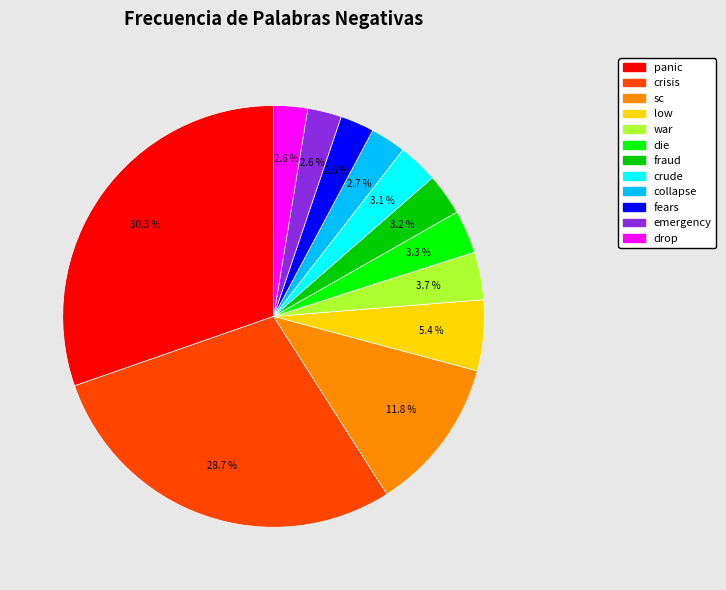

Which slice is the largest?

panic